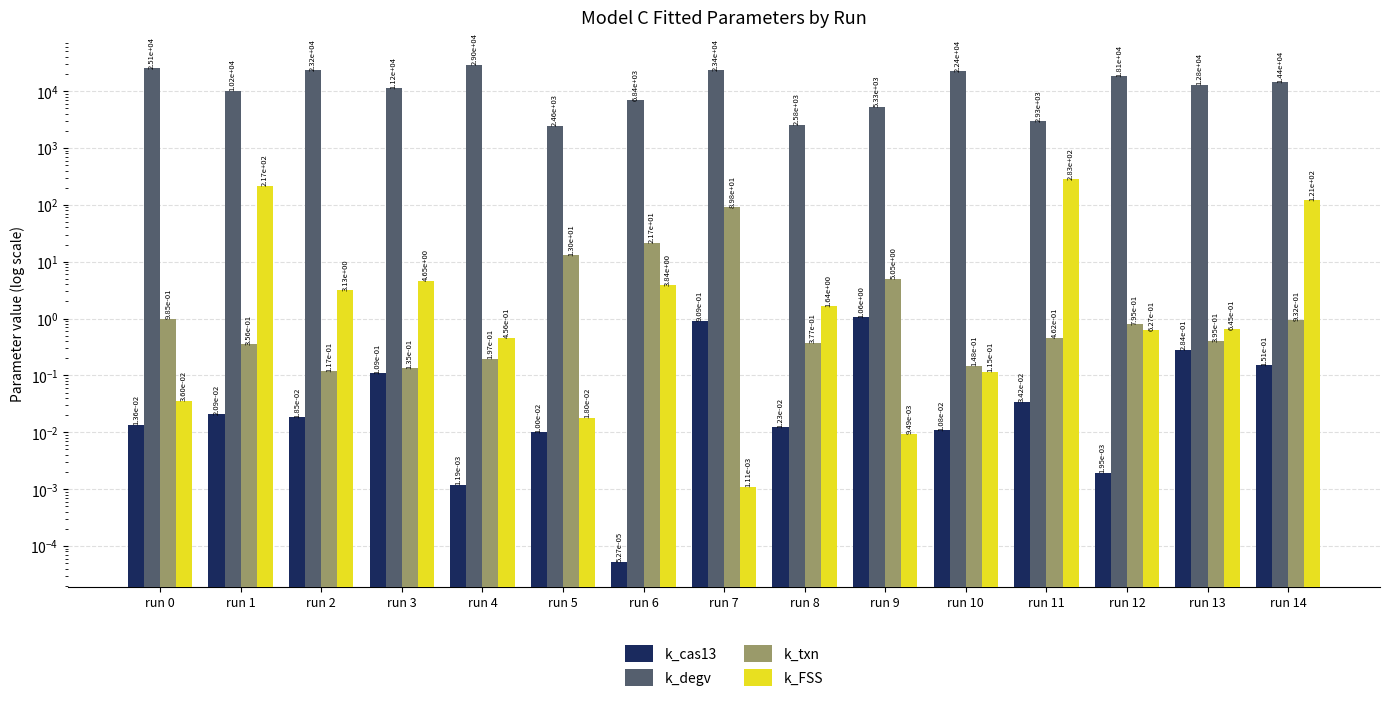

What is the highest value of the k_FSS series?

283.3